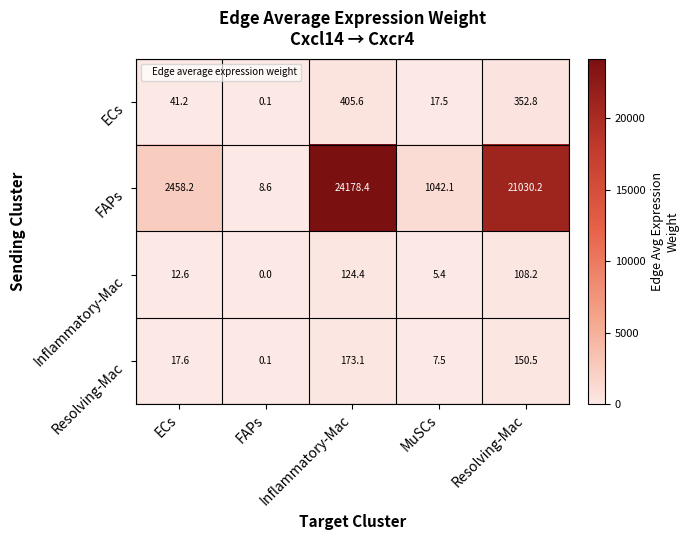

Read the Inflammatory-Mac value at Resolving-Mac.

108.2